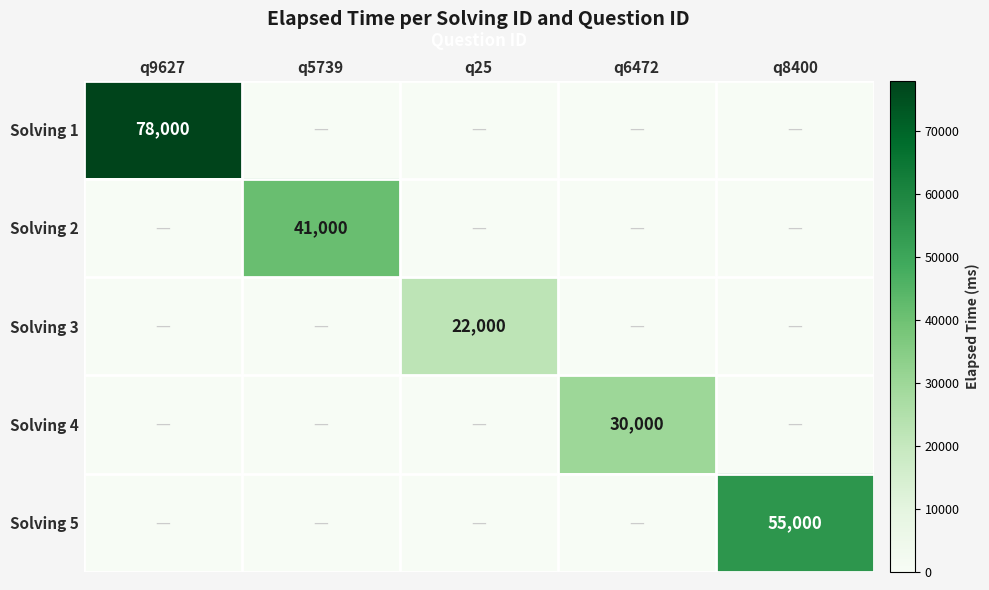

Between q8400 and q5739, which is larger?

q8400